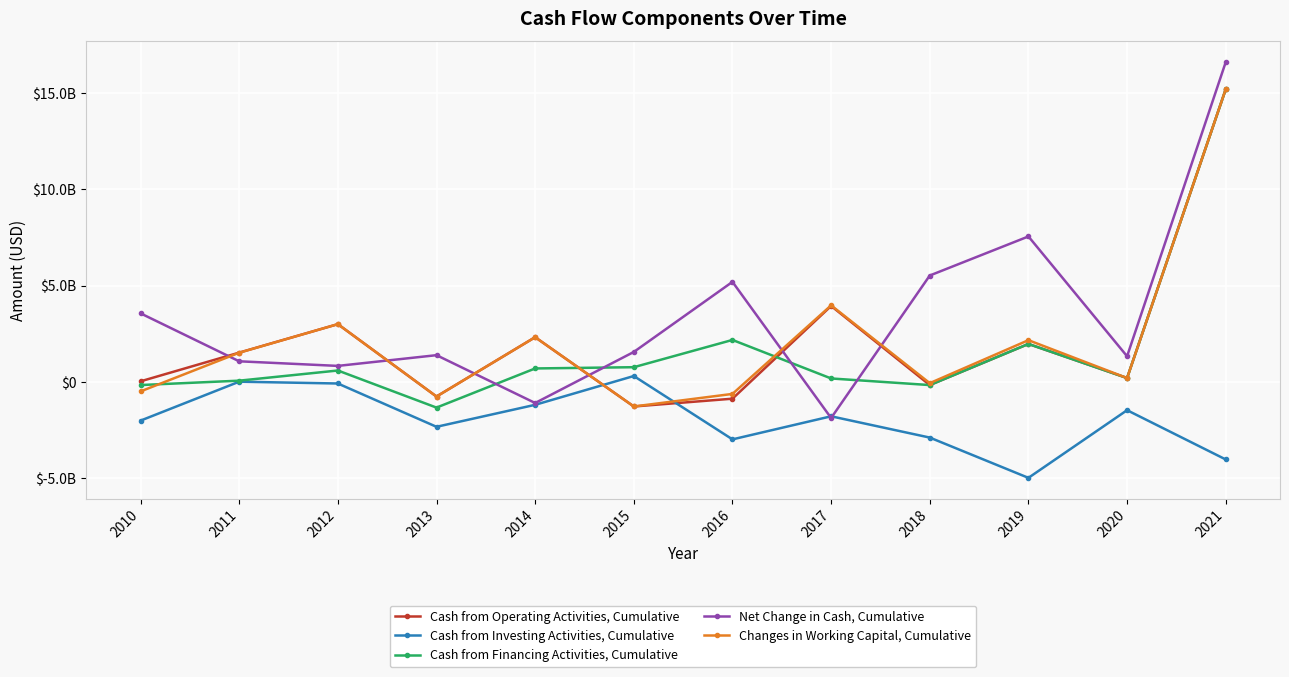

How many interior local peaks does the Cash from Financing Activities, Cumulative series have?

3